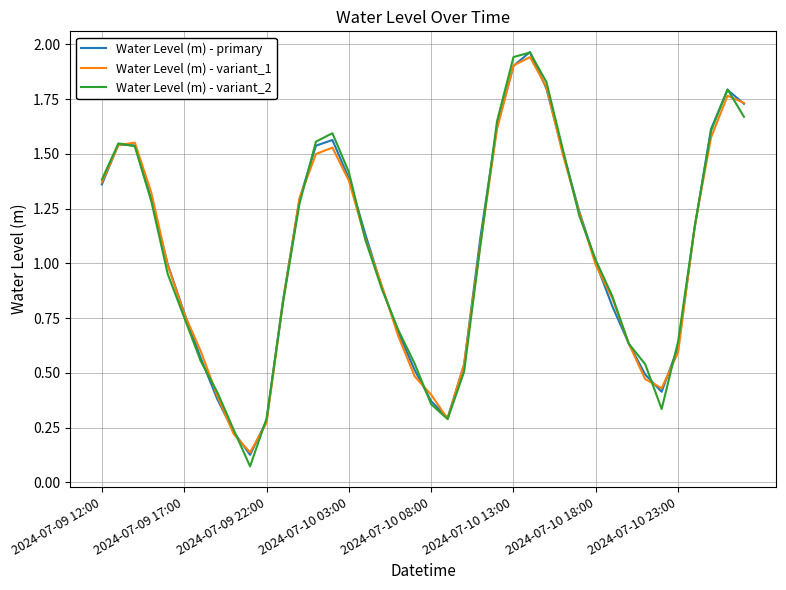

Is this an area chart (filled region under the line)?

No